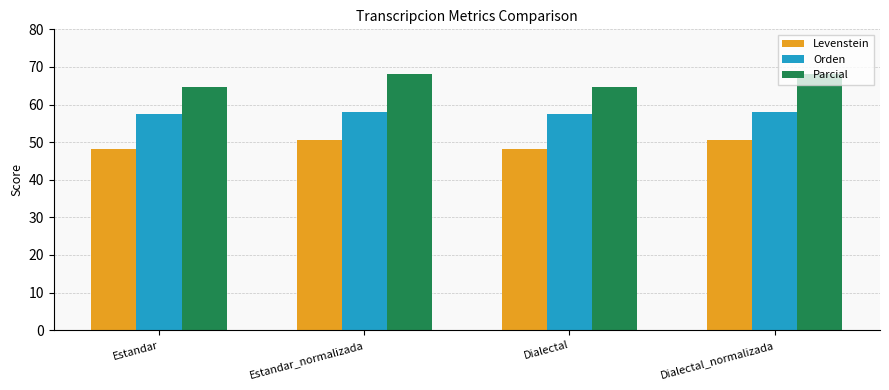

True or false: Parcial has a value of 24.2 at Dialectal_normalizada.

False